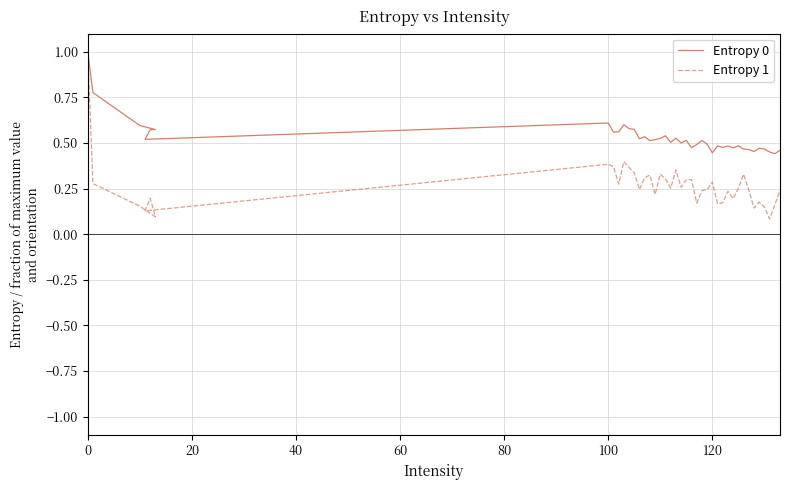

What is the value of the Entropy 0 point at the 8th from the left?

0.6